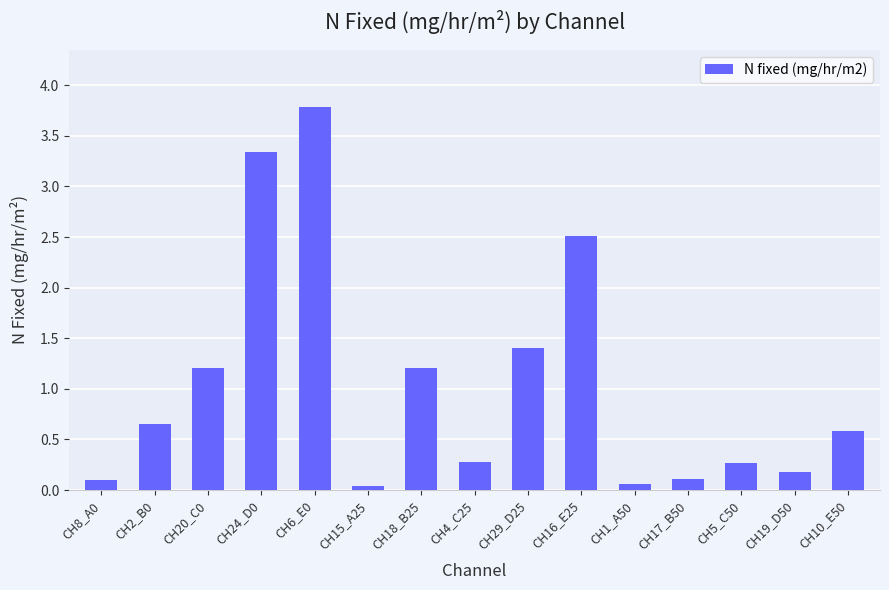

What is the sum of the values at CH2_B0 and CH6_E0?

4.4